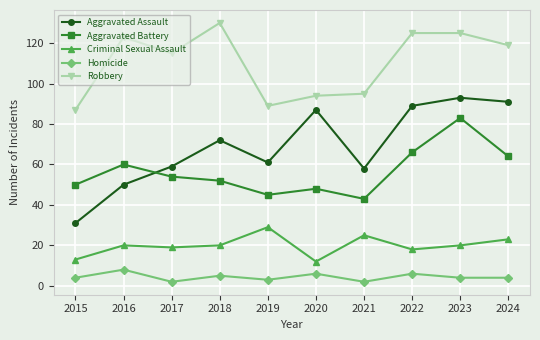

The Robbery series shows 152 at 2019. True or false?

False